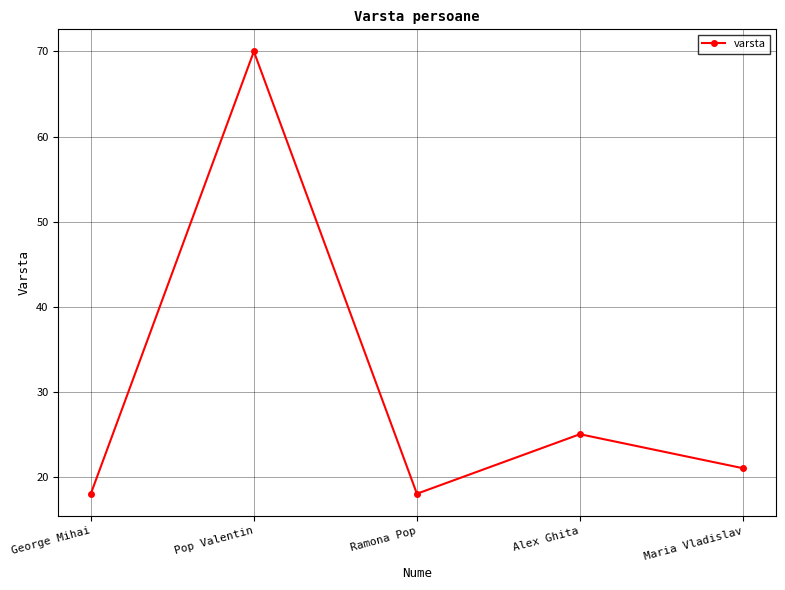

How many lines are shown in the chart?

1